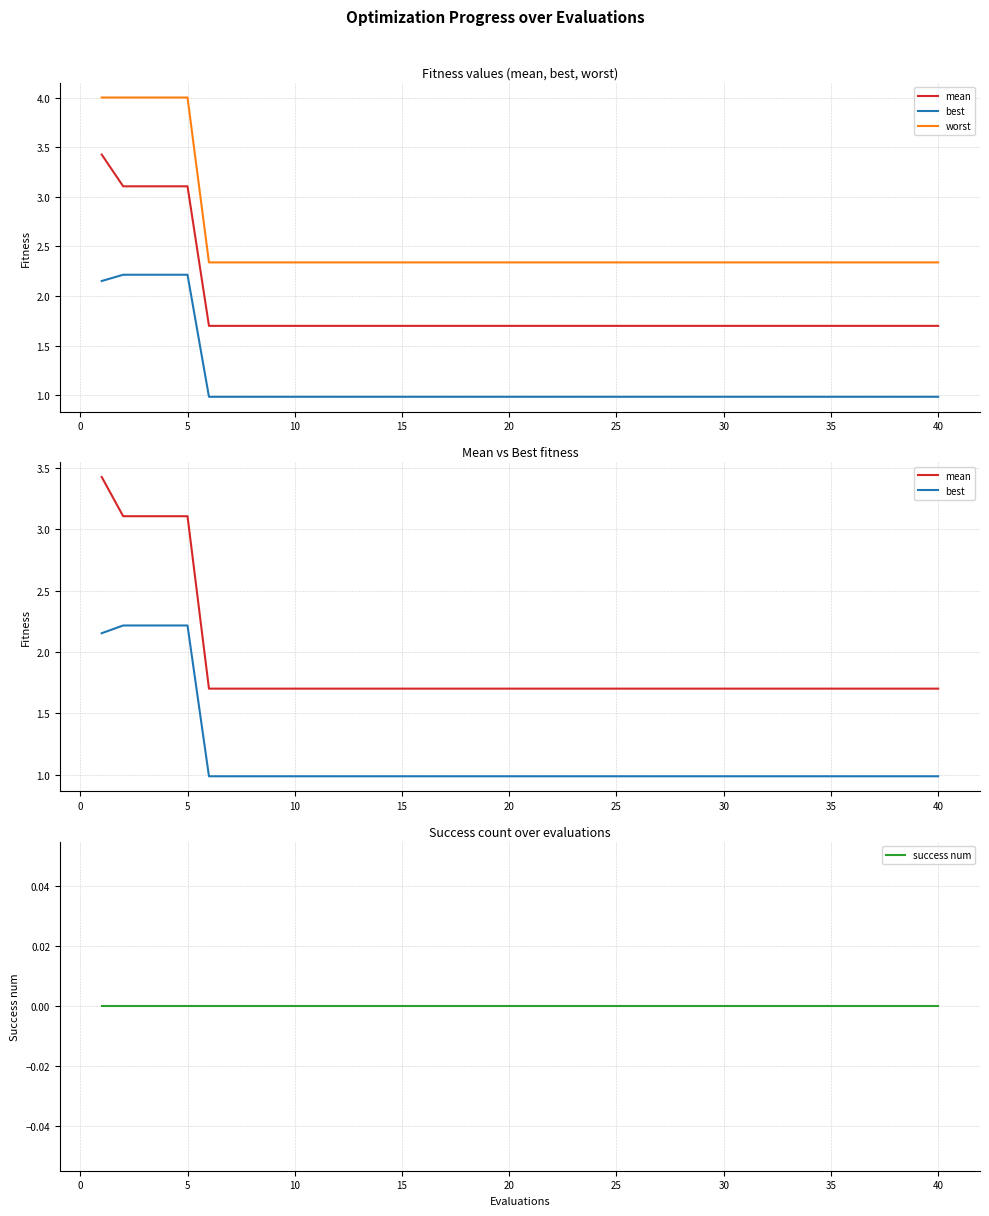

How many lines are shown in the chart?

4